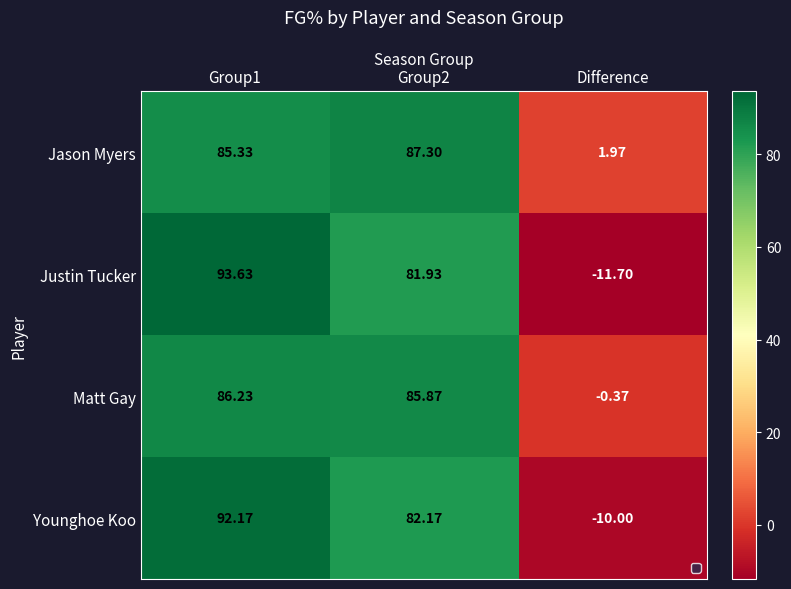

Where is Younghoe Koo nearest to the value 41?

Group2